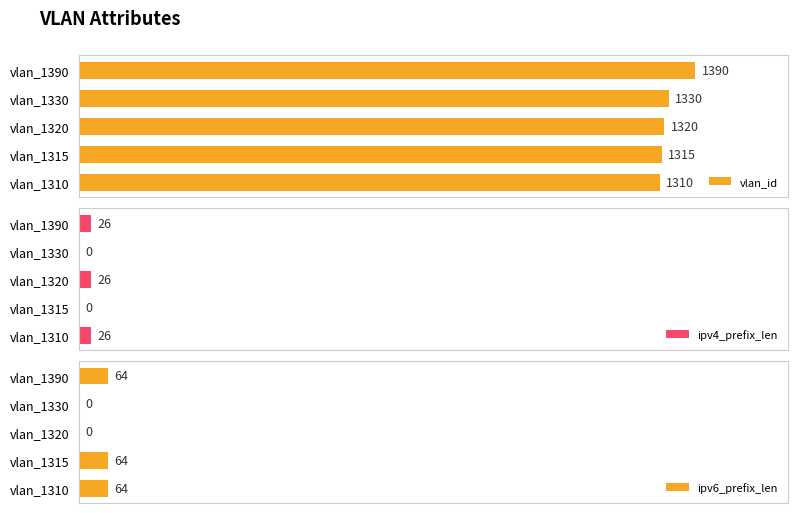

Where is vlan_id nearest to the value 1350?

vlan_1330